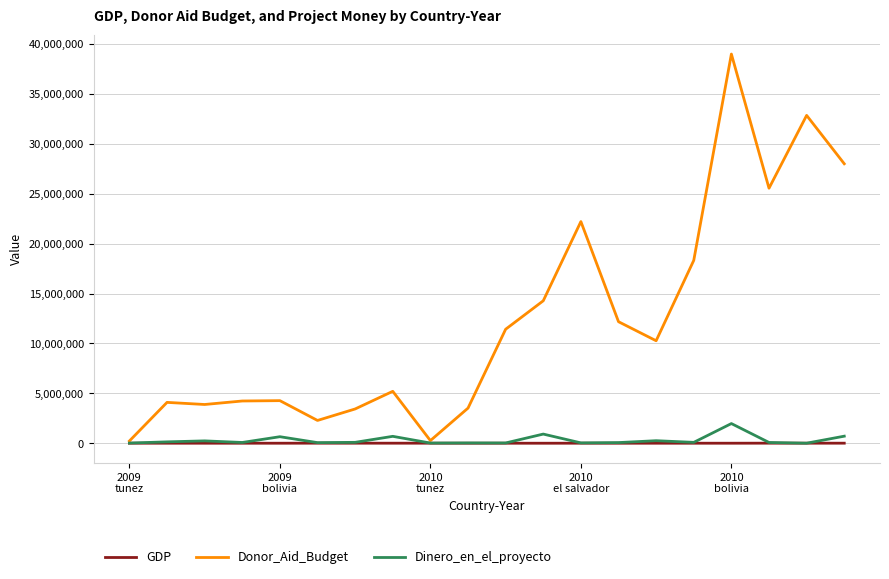

What is the greatest value displayed?

38993399.0